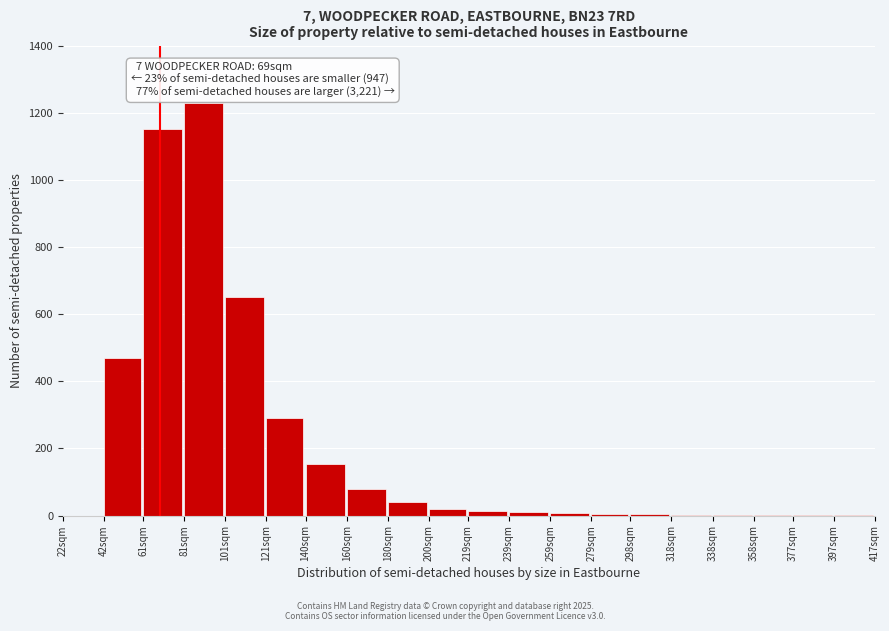

The chart shows a value of 620 at 81sqm. True or false?

False